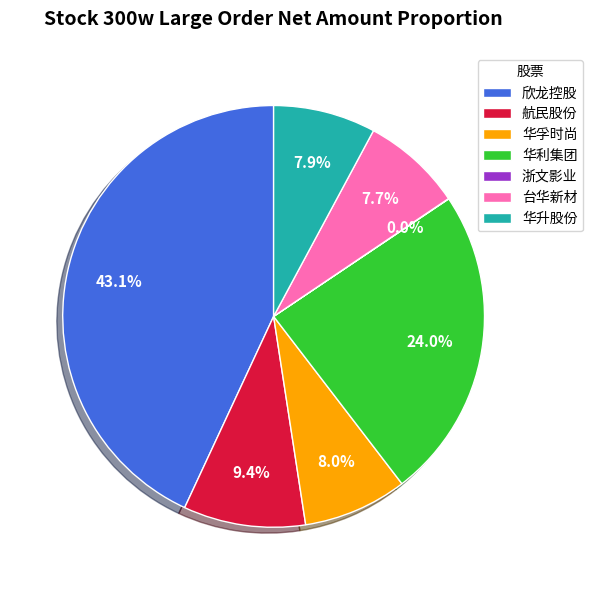

To the nearest percent, what portion does 航民股份 represent?

9%